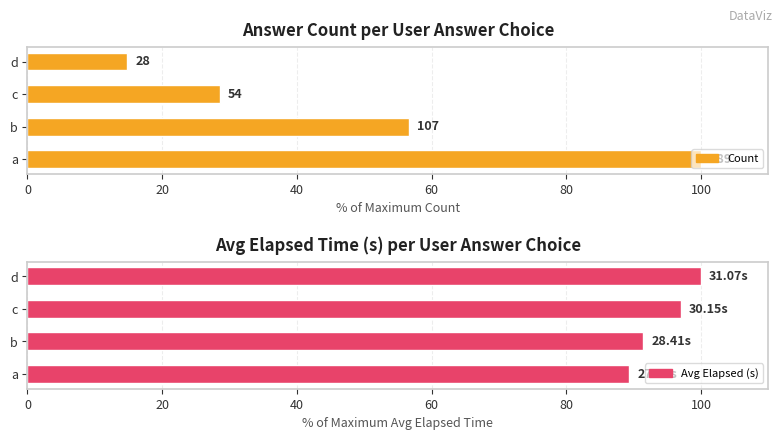

Rank the series by their average value, from highest to lowest.

Avg Elapsed (s), Count